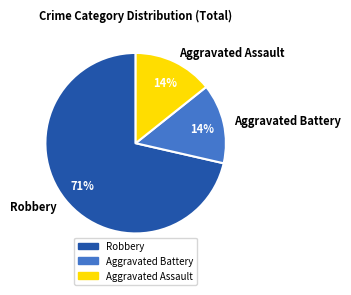

To the nearest percent, what portion does Aggravated Assault represent?

14%